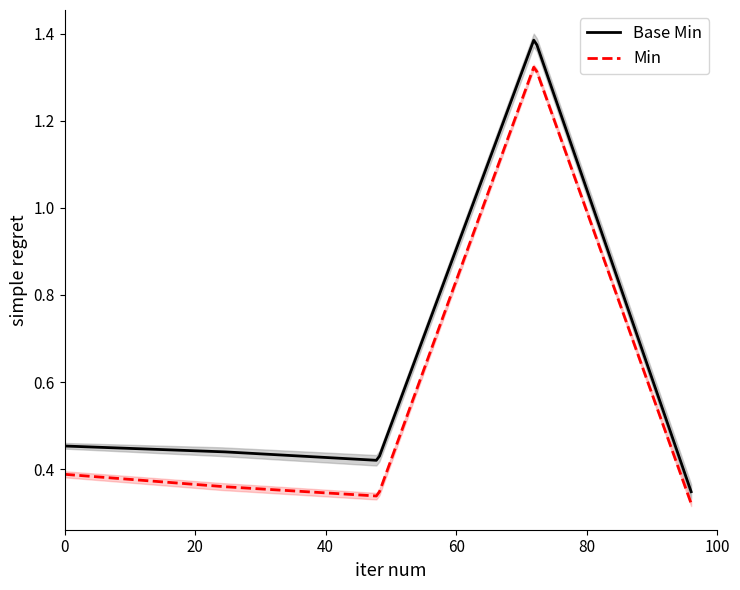

How many interior local peaks does the Base Min series have?

1